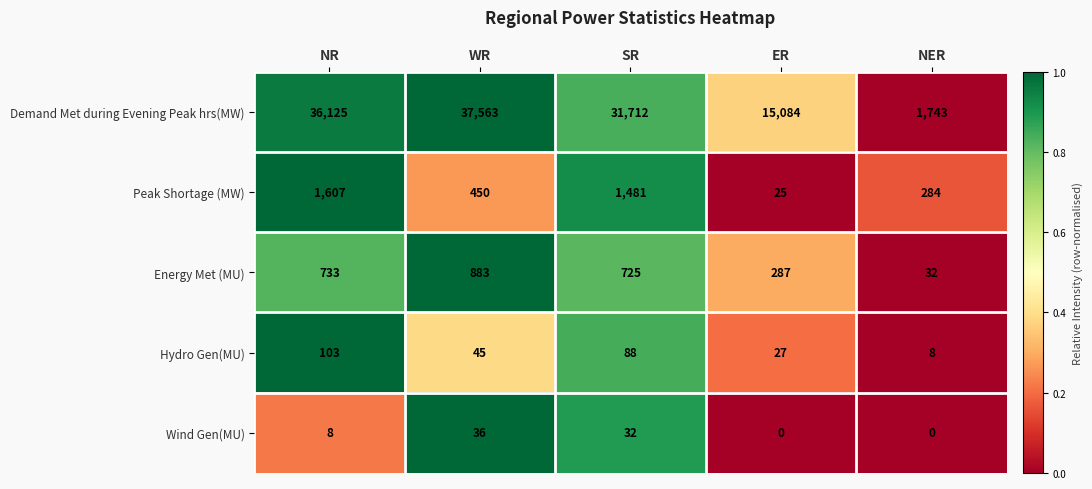

How many series are shown in this chart?

5